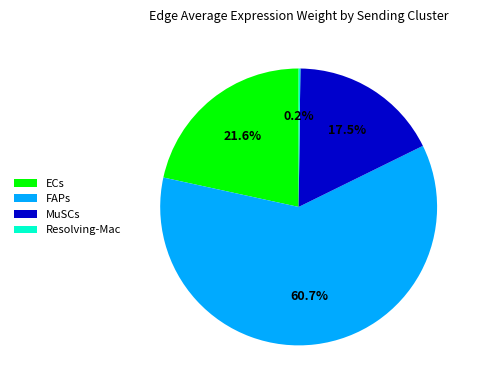

Does any single category account for the majority?

Yes